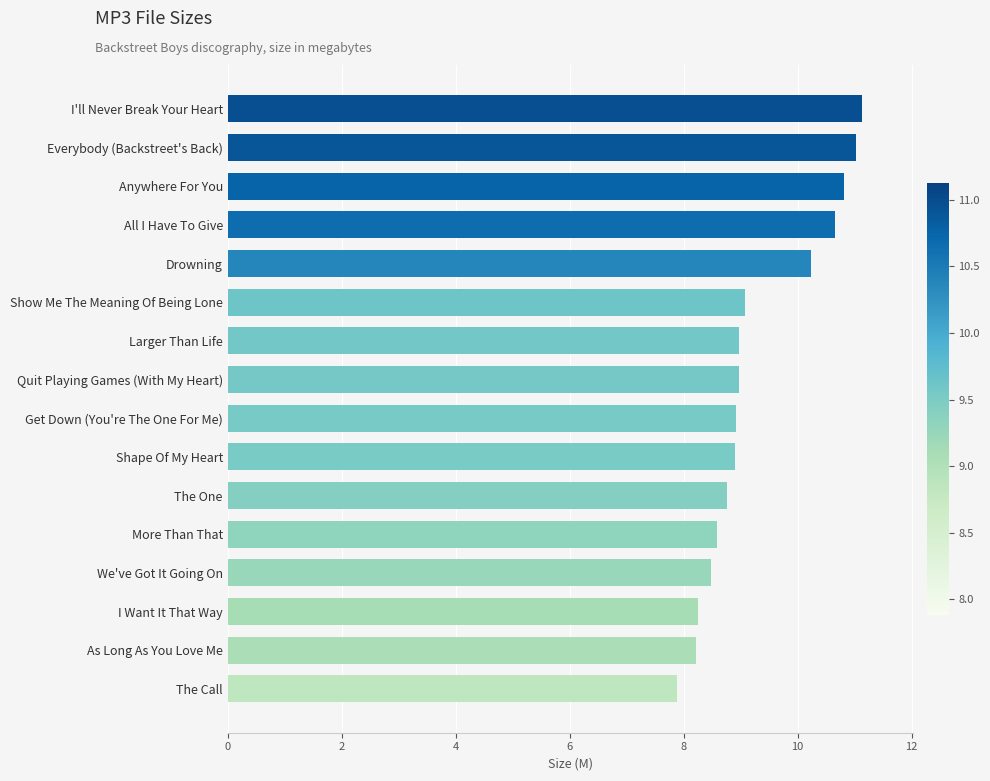

Between Larger Than Life and We've Got It Going On, which is larger?

Larger Than Life